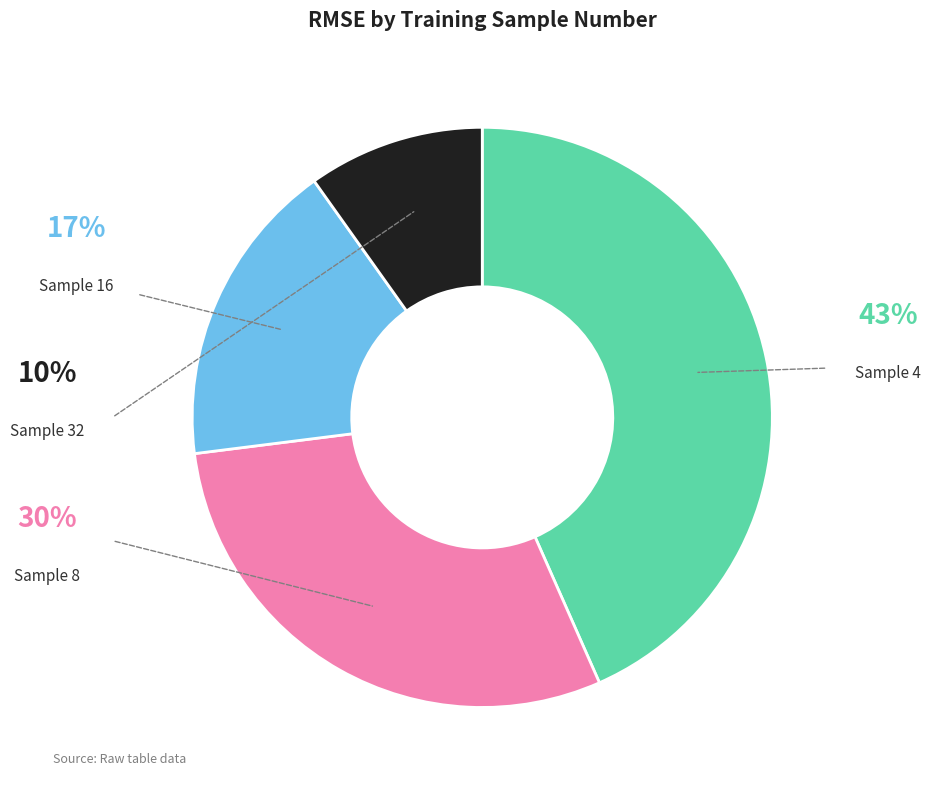

Is there any slice that represents more than half of the pie?

No